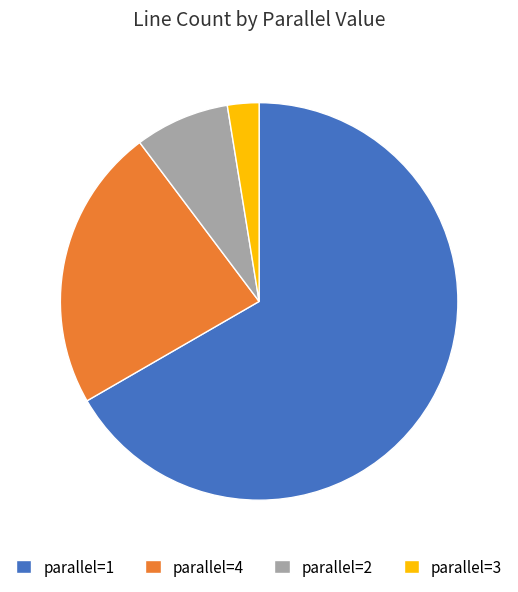

Rank the categories by value from highest to lowest.

parallel=1, parallel=4, parallel=2, parallel=3